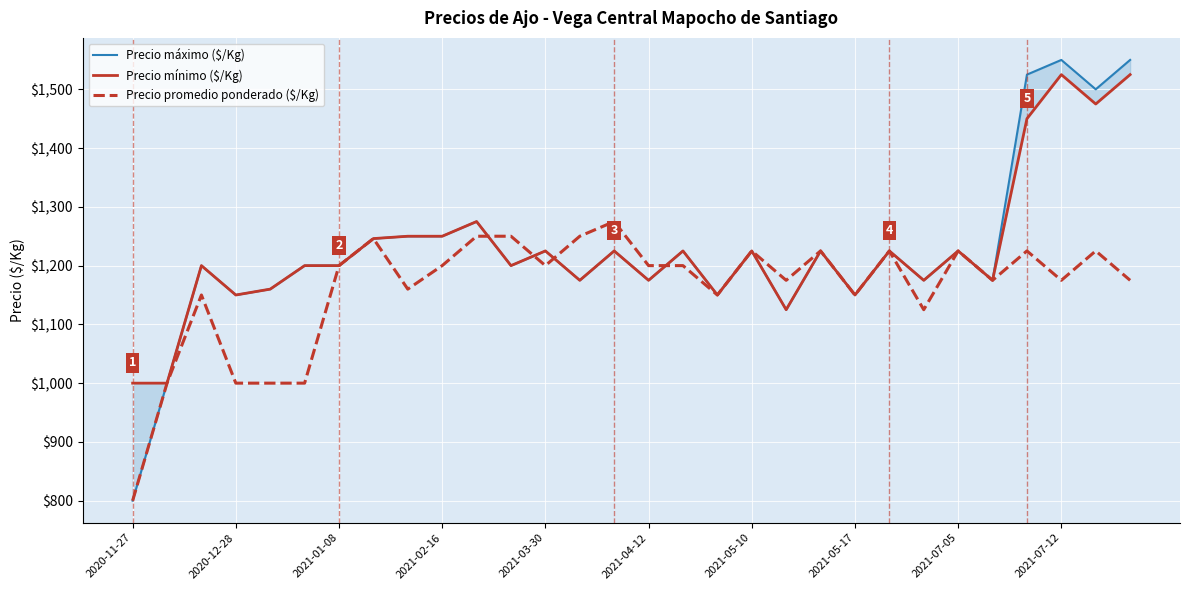

What is the difference between the maximum and minimum values in the Precio mínimo ($/Kg) series?

525